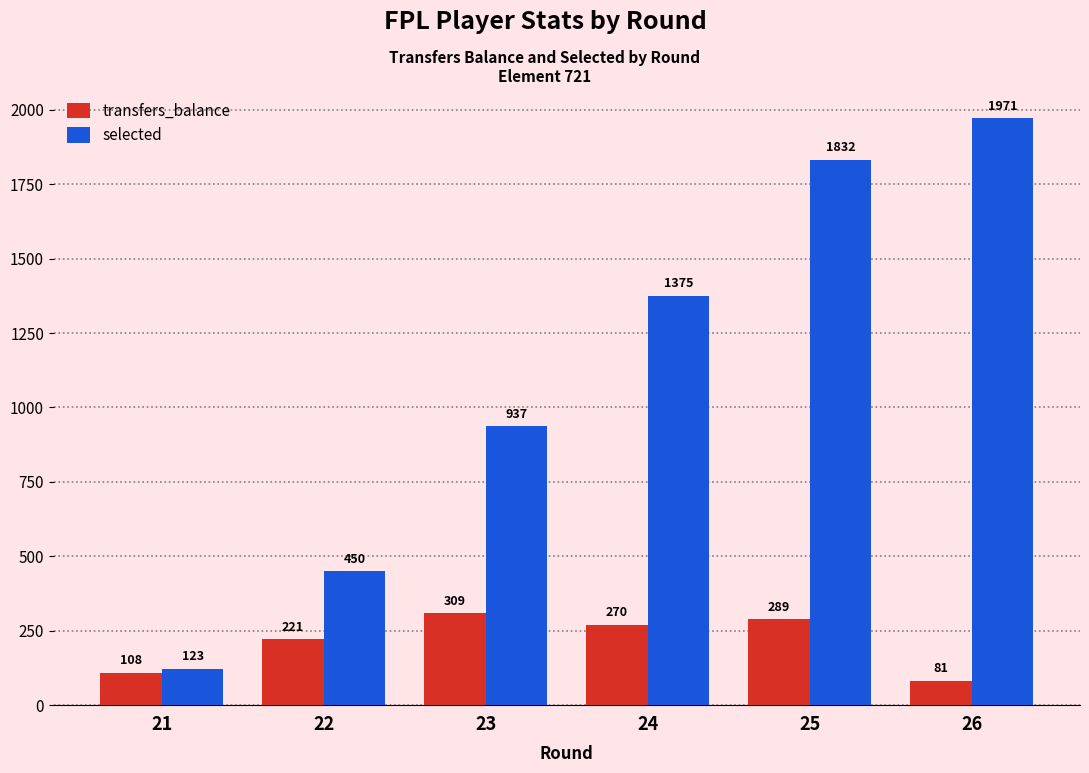

Is the value of transfers_balance at 23 greater than the value of selected at 26?

No